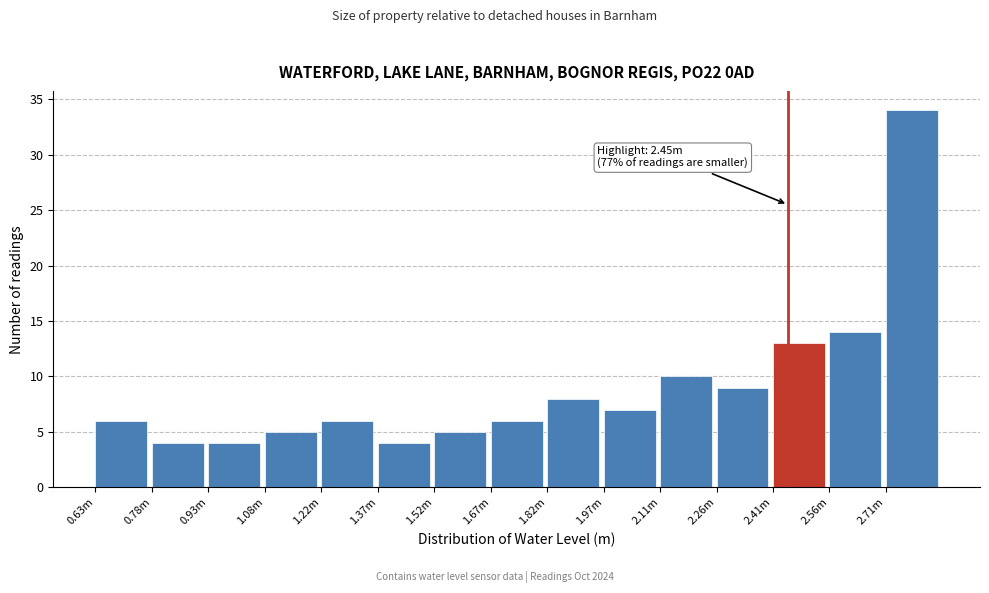

Reading left to right, transcribe all the data shown in this chart.

0.63m=6	0.78m=4	0.93m=4	1.08m=5	1.22m=6	1.37m=4	1.52m=5	1.67m=6	1.82m=8	1.97m=7	2.11m=10	2.26m=9	2.41m=13	2.56m=14	2.71m=34